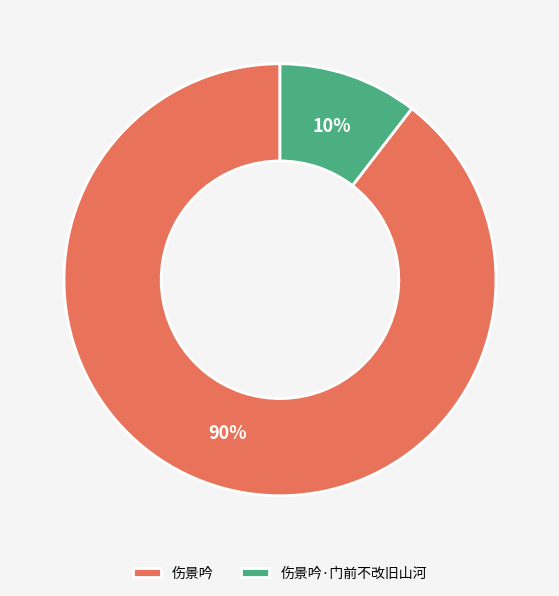

To the nearest percent, what is the average slice percentage?

50%